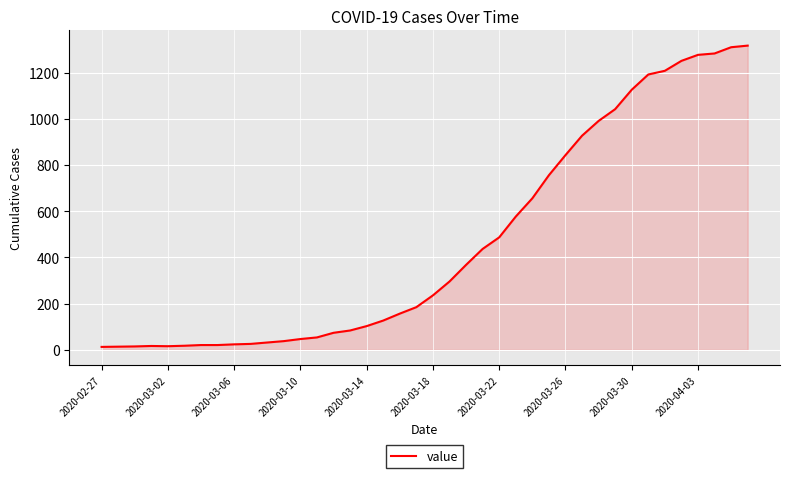

What is the maximum value shown in the chart?

1317